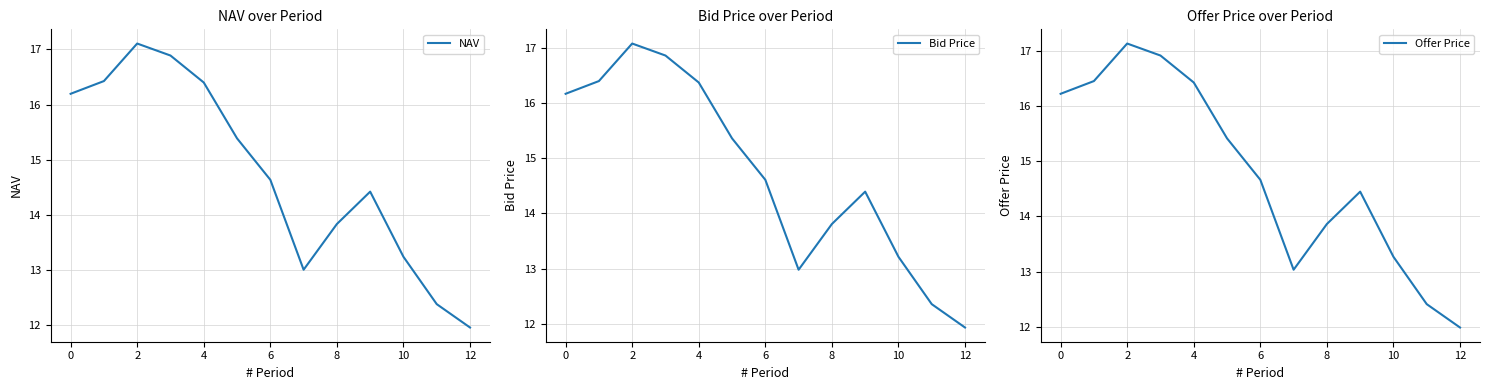

What is the smallest value displayed?

11.9